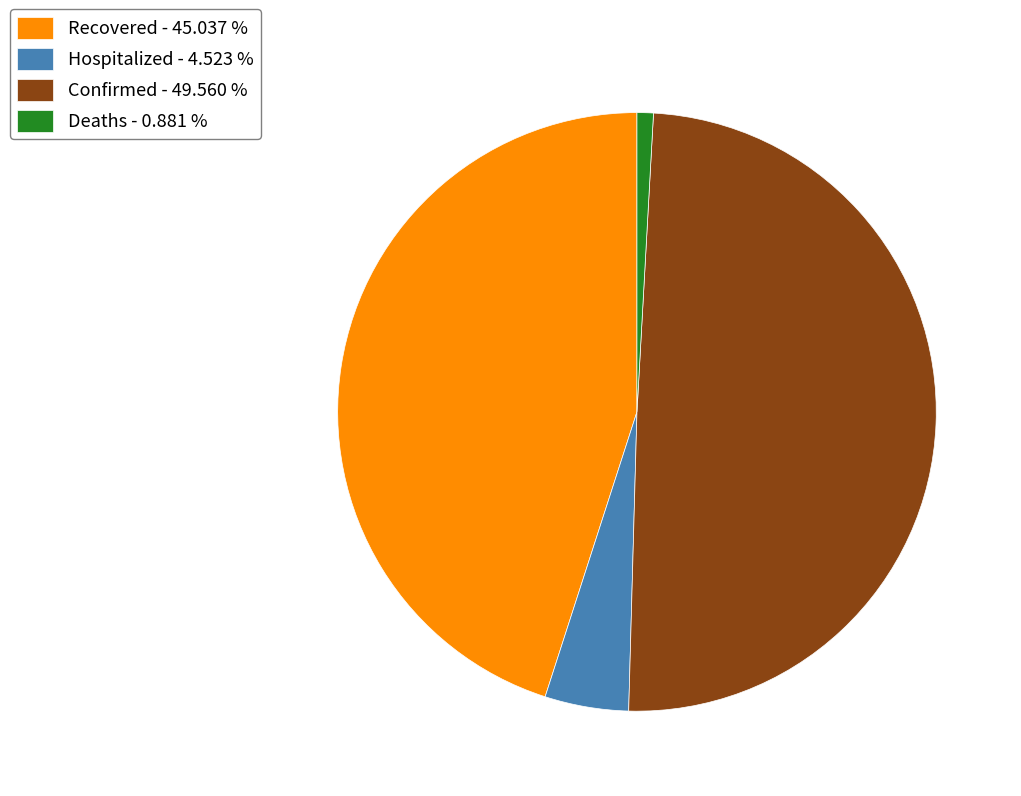

Rank the categories by value from highest to lowest.

Confirmed - 49.560 %, Recovered - 45.037 %, Hospitalized - 4.523 %, Deaths - 0.881 %